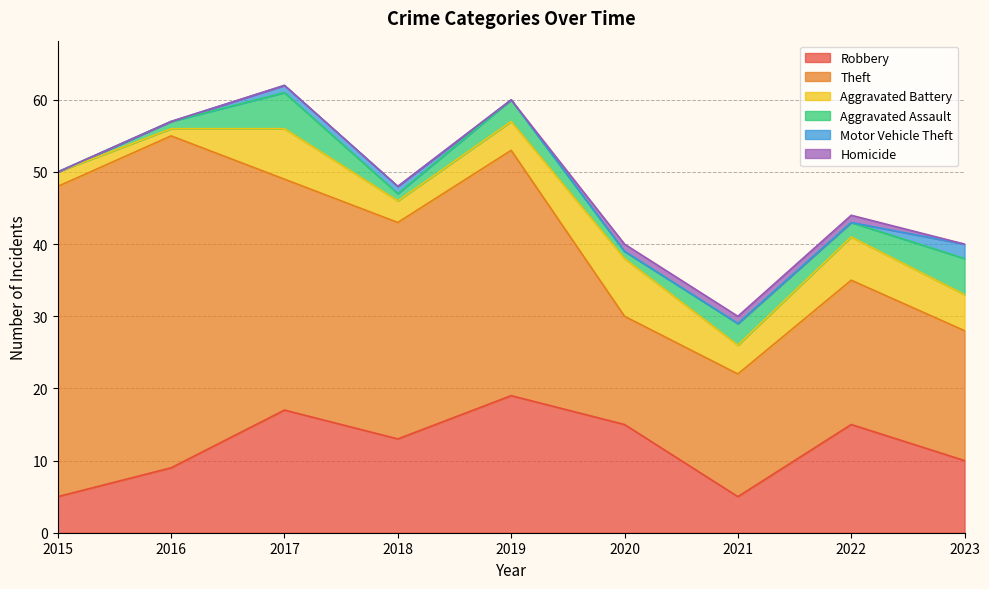

Where does the Theft series first go above 30?

2015